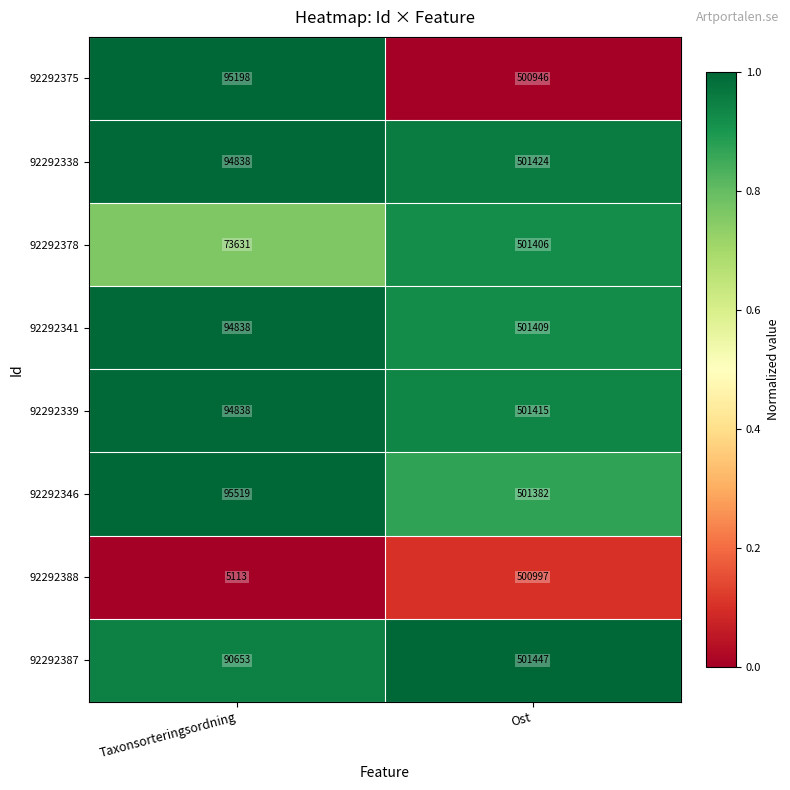

List the series in order of their peak value, highest first.

92292387, 92292338, 92292339, 92292341, 92292378, 92292346, 92292388, 92292375